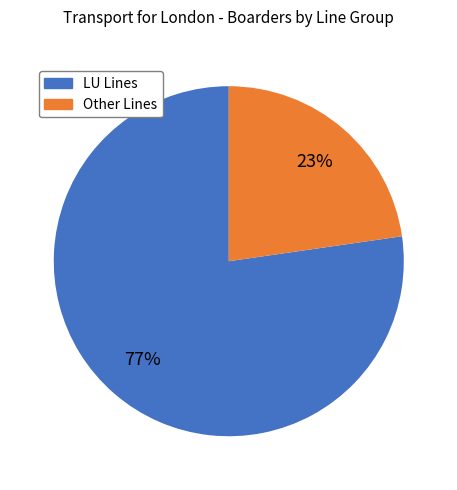

Count the number of slices in the pie.

2